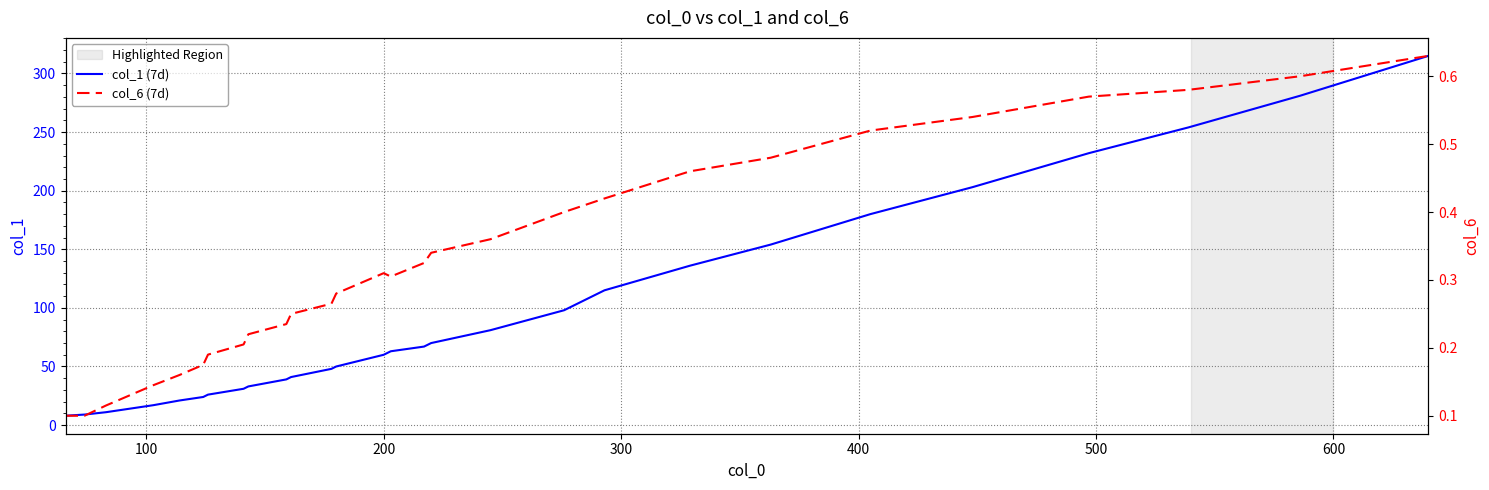

What is the label of the 6th point from the left?

500